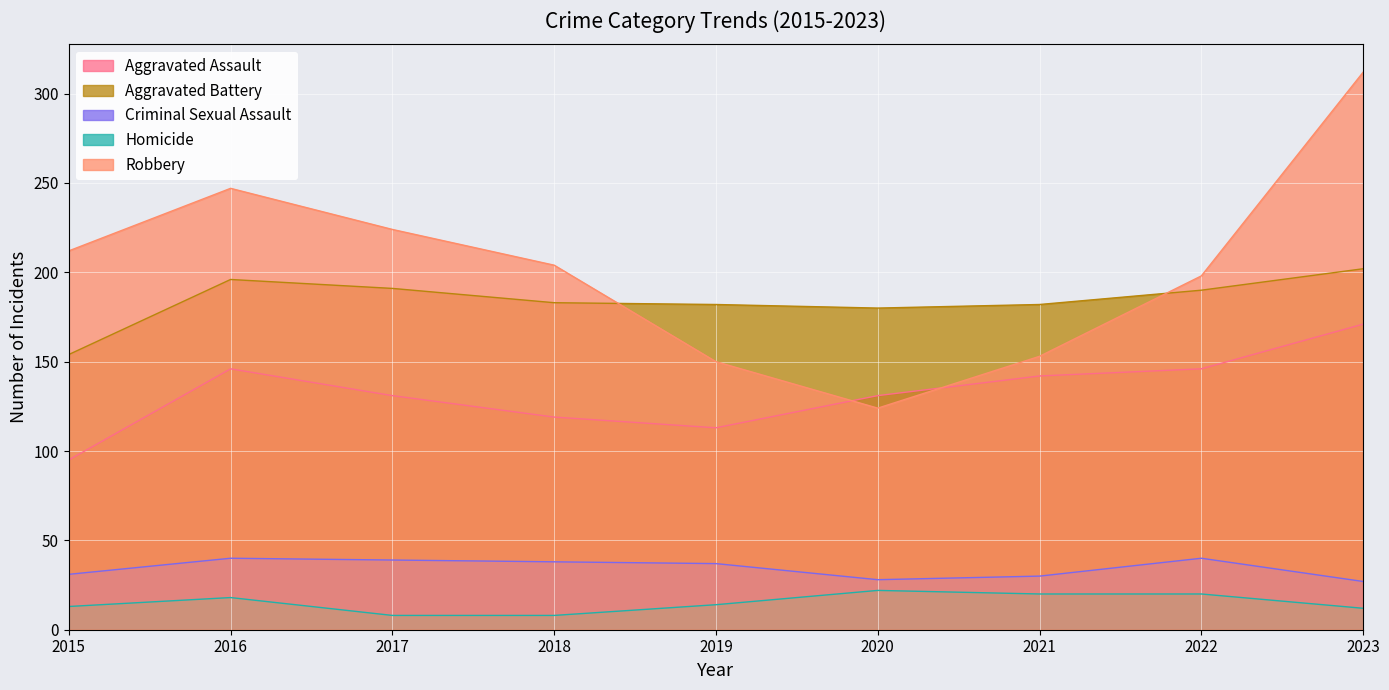

Which label corresponds to the smallest value in the chart?

2017